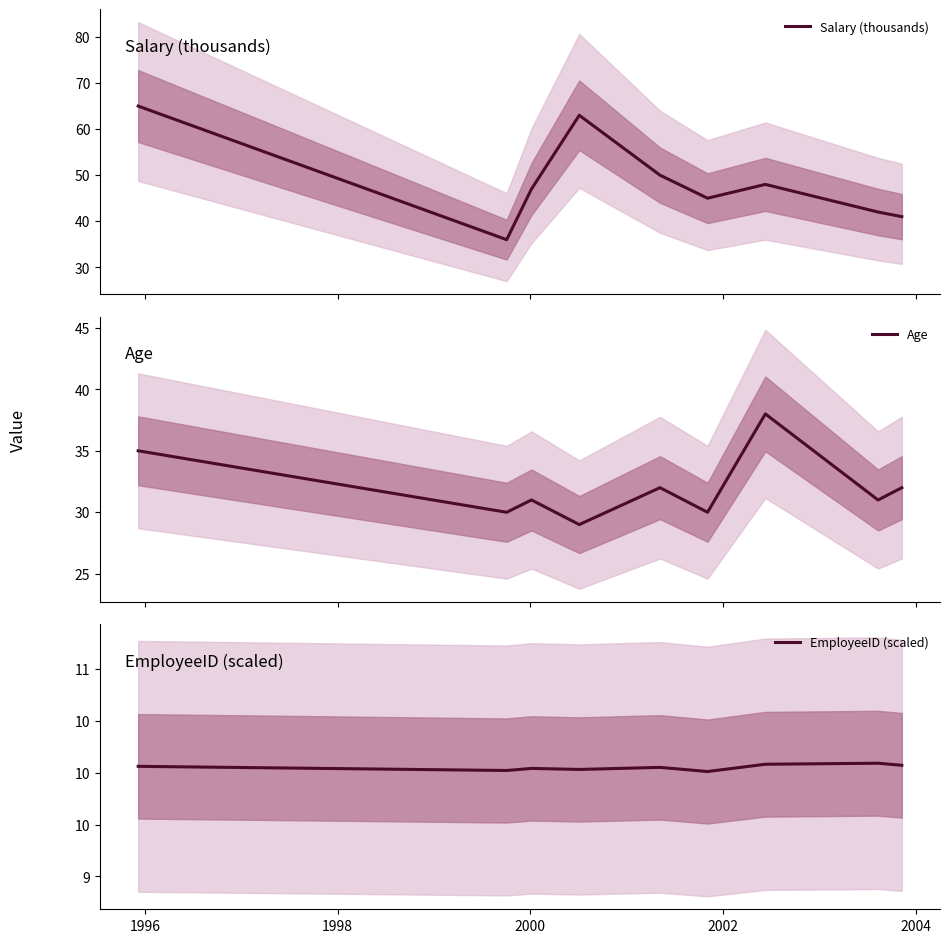

What is the highest value of the Salary (thousands) series?

65